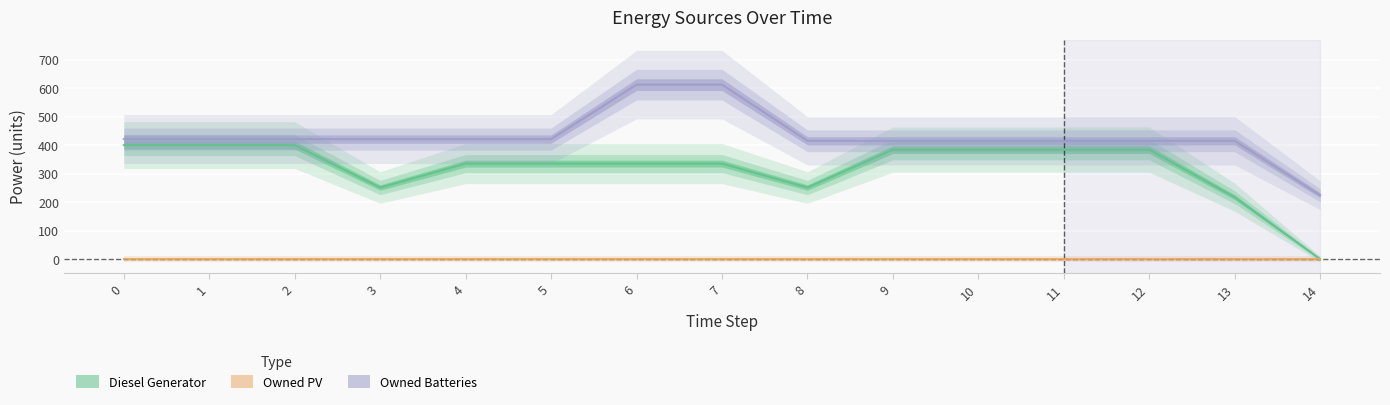

What value does the Diesel Generator series have at 8?

251.0